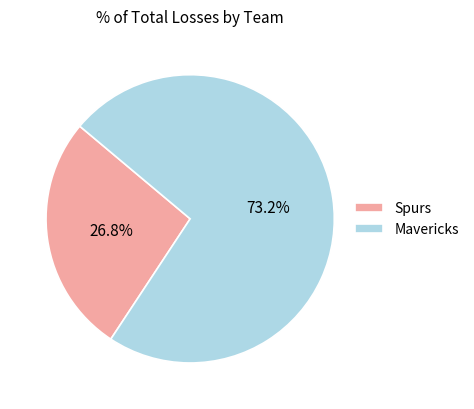

Does Spurs account for over 50% of the chart?

No